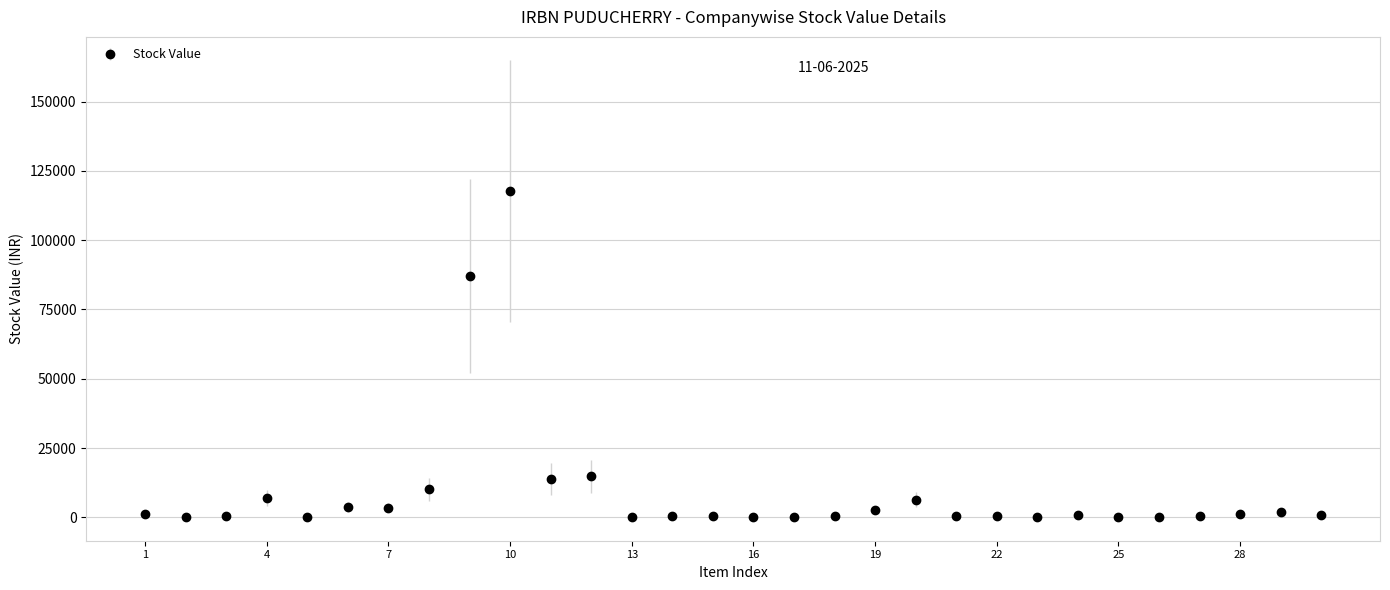

What is the maximum value shown in the chart?

117796.4